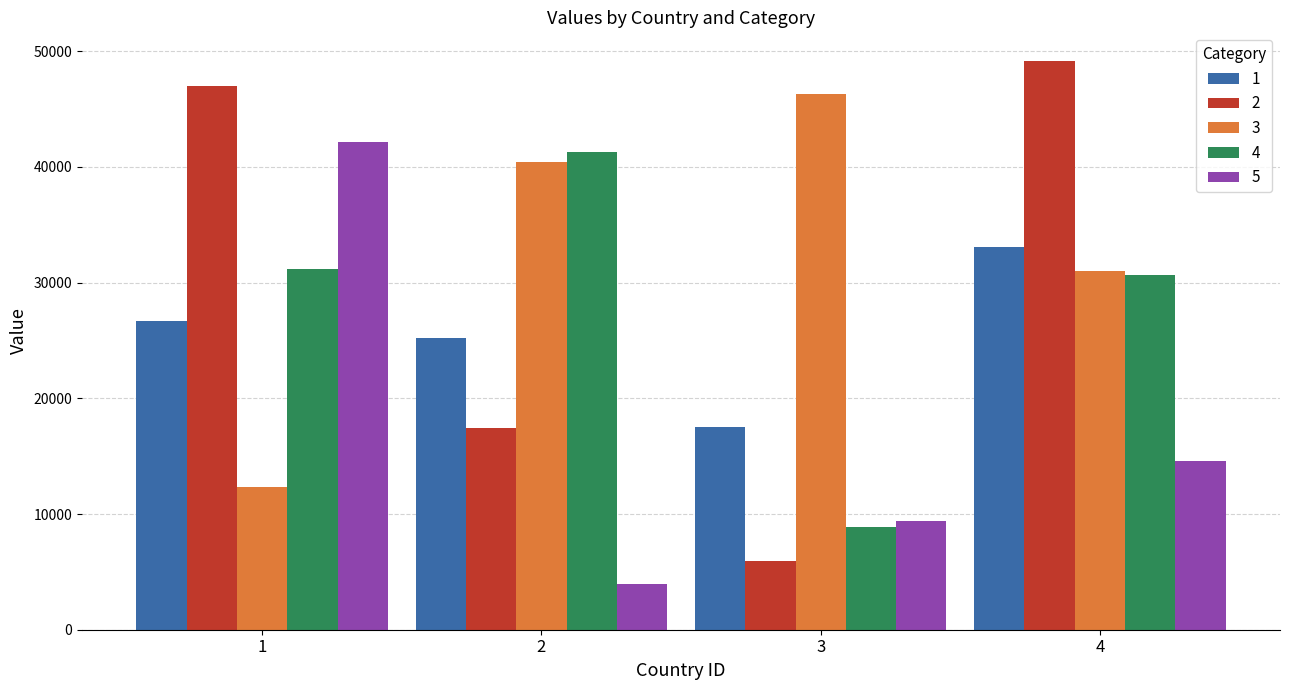

What is the maximum value shown in the chart?

49174